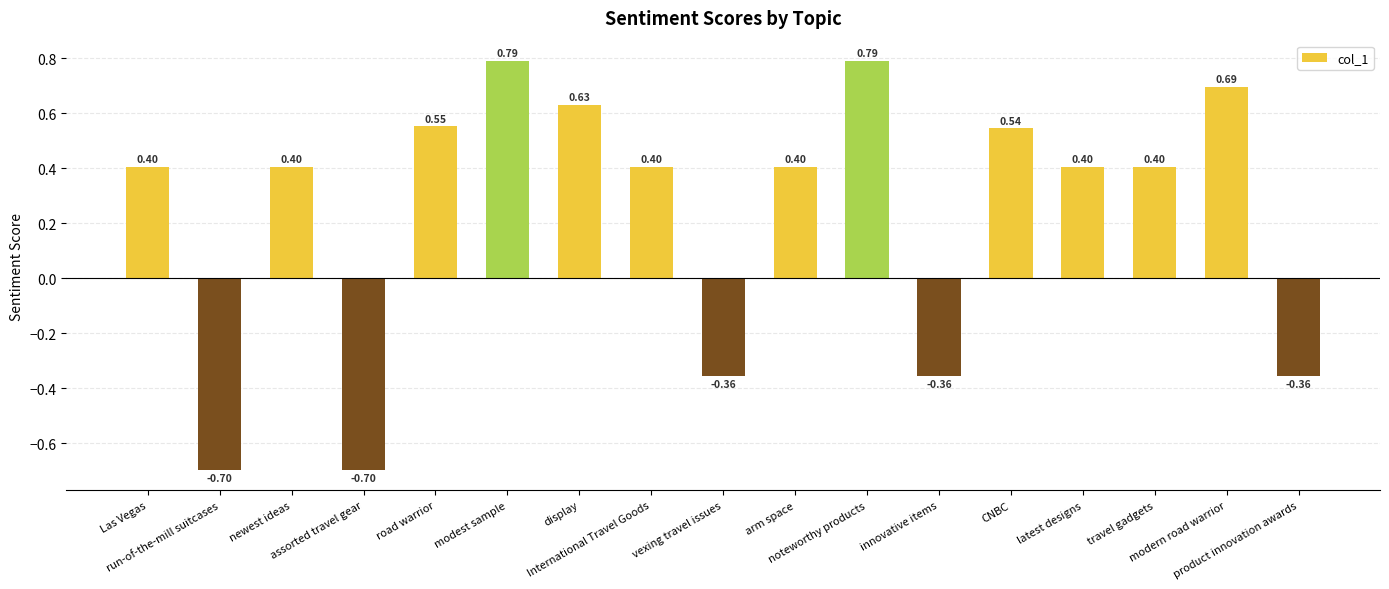

Are the bars horizontal?

No